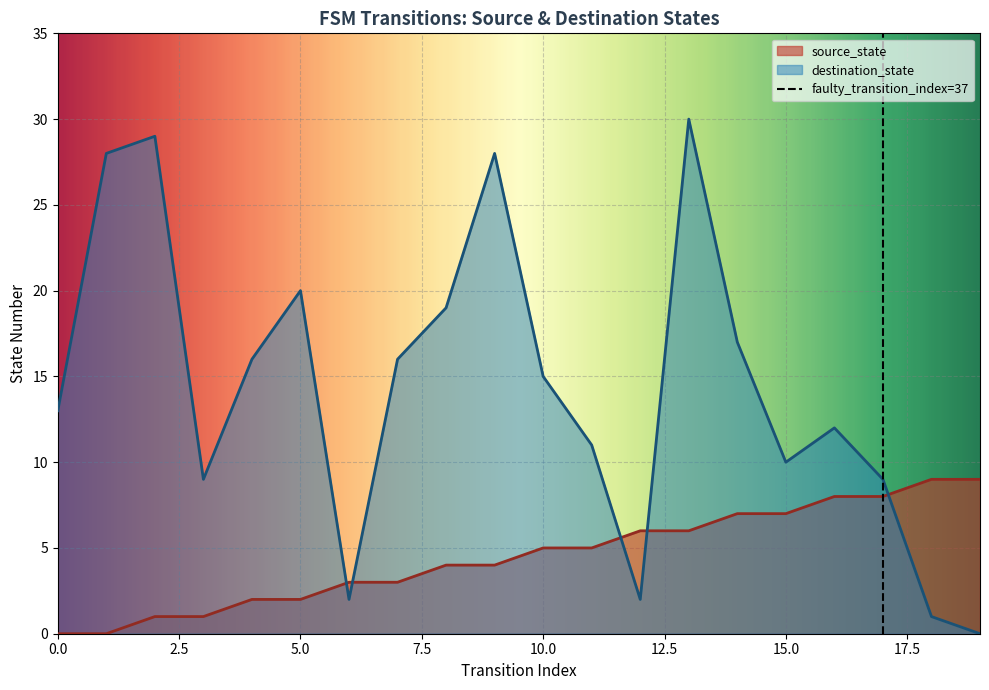

True or false: source_state and destination_state intersect in this chart.

True